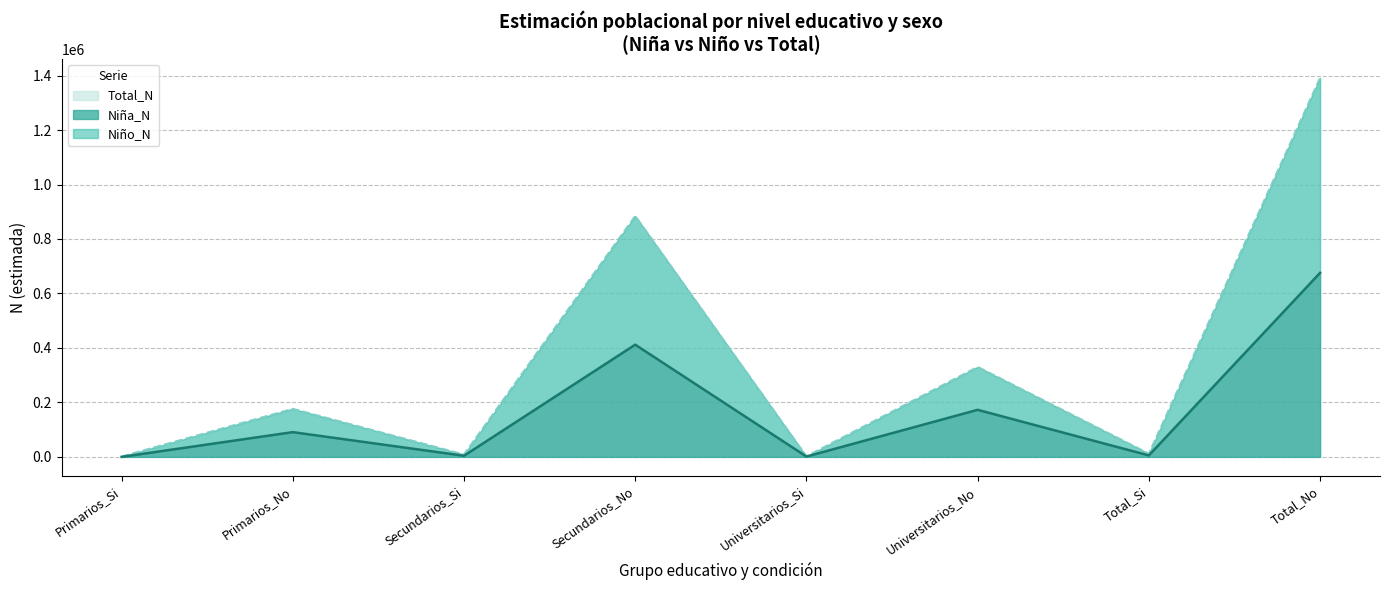

At which category is the sum across all series the highest?

Total_No